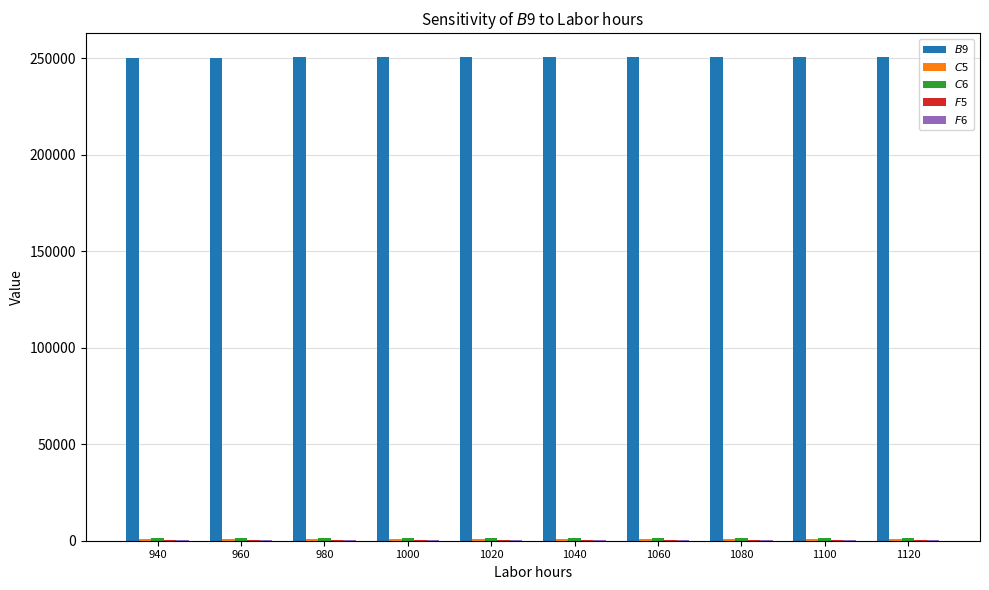

What is the maximum value shown in the chart?

250418.7